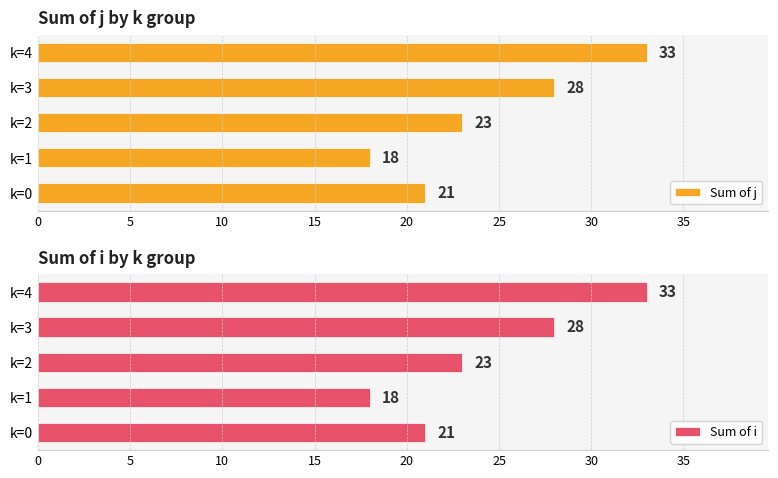

How many distinct data groups are displayed?

2